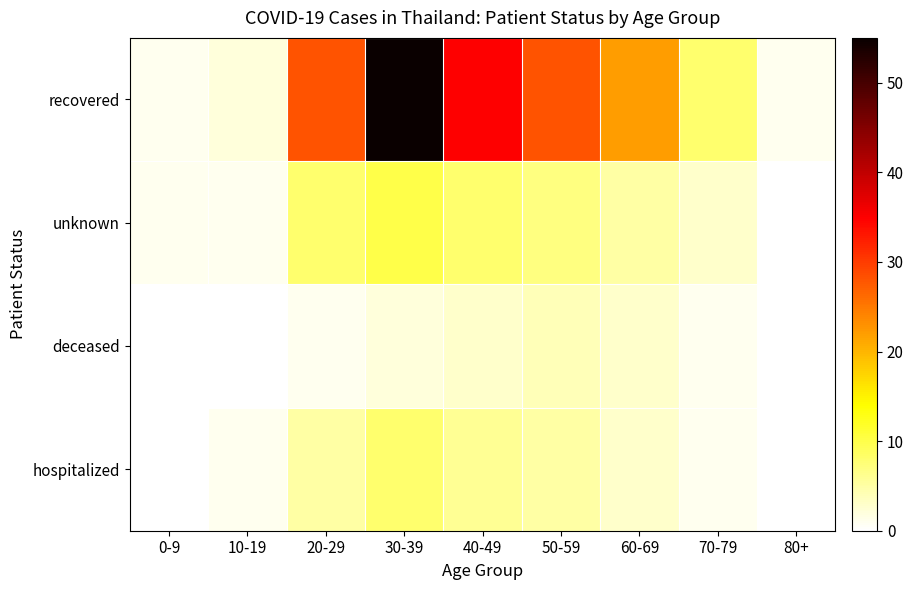

What is the difference between the second highest and minimum values in the deceased series?

3